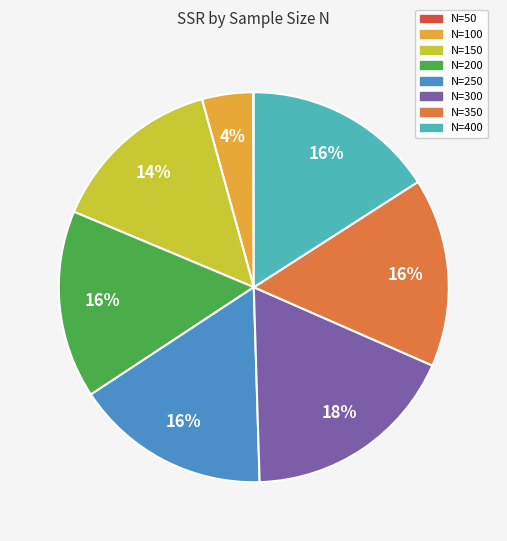

Is it true that N=300 is 18% of the pie?

True